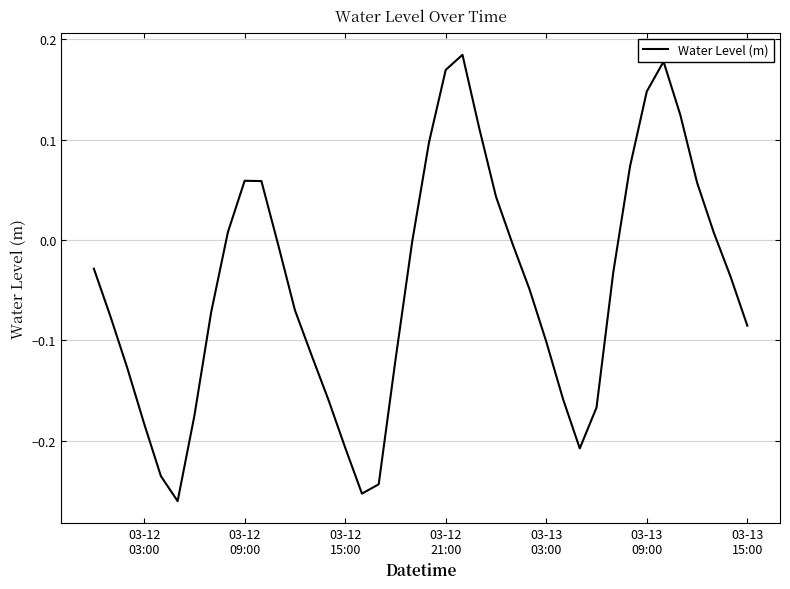

At which category does the data reach its first local peak?

03-12 09:00